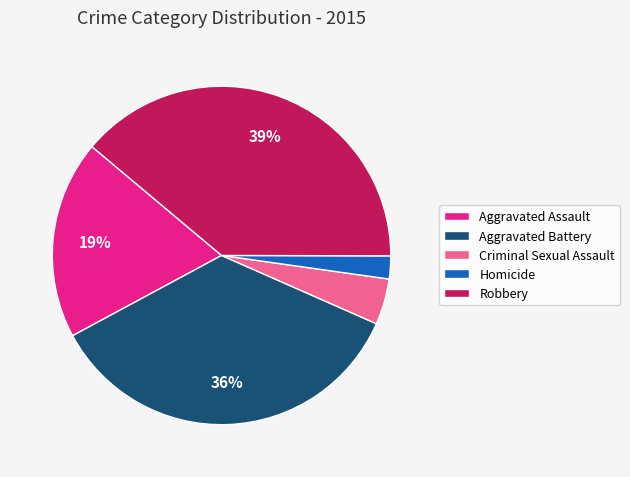

True or false: Homicide accounts for 8% of the total.

False